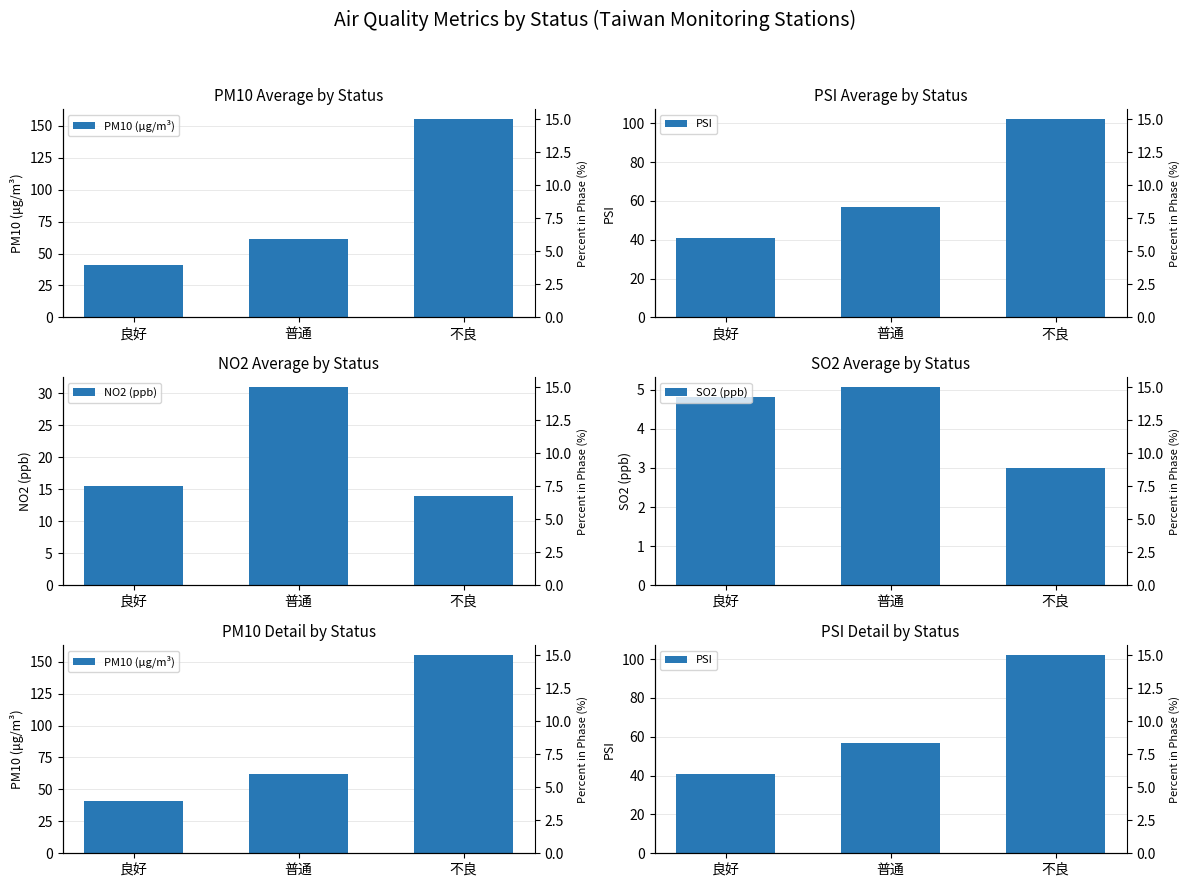

What is the difference between the maximum and minimum values in the SO2 (ppb) series?

2.1